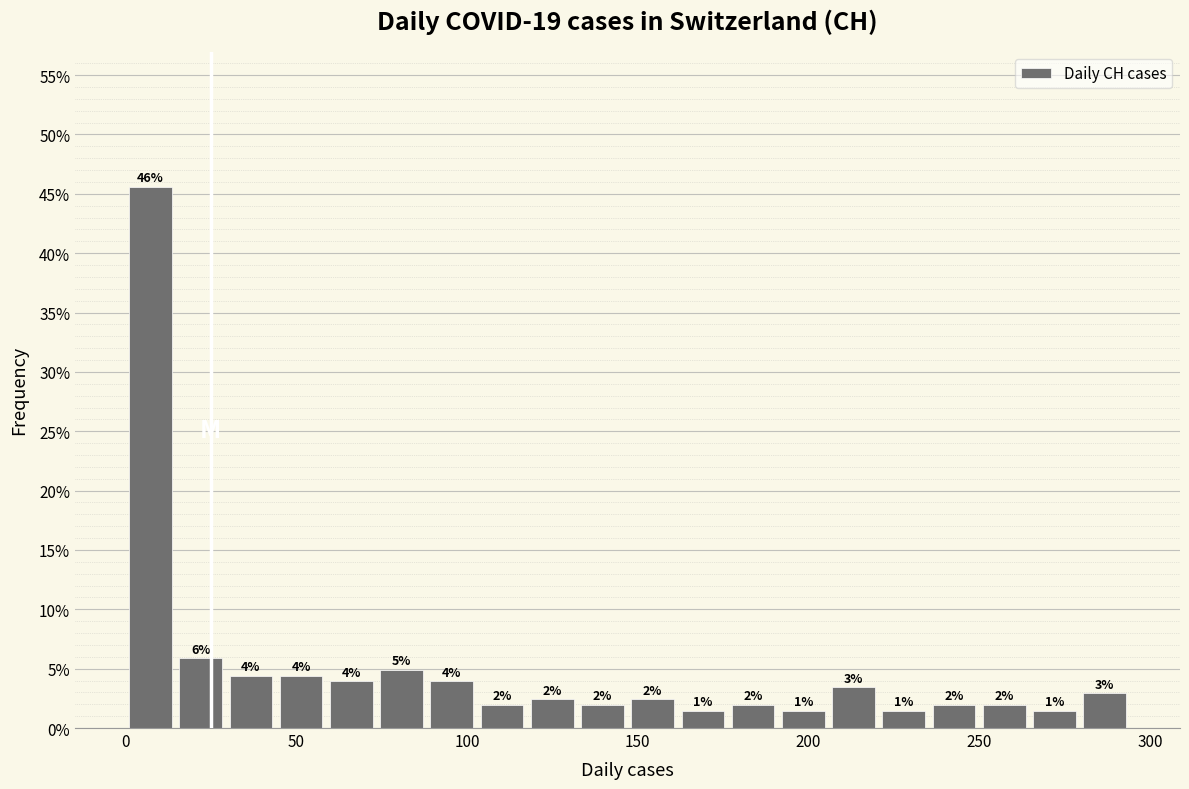

Around what value on the x-axis is the tallest bar? Give the approximate position of its centre, as read against the axis.

5